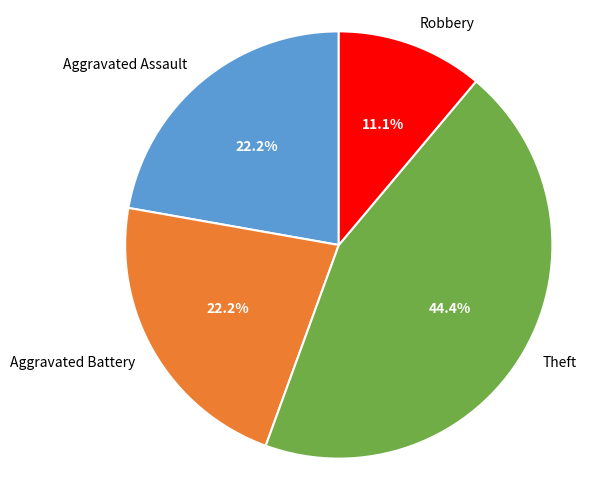

Which has a higher value, Robbery or Aggravated Battery?

Aggravated Battery